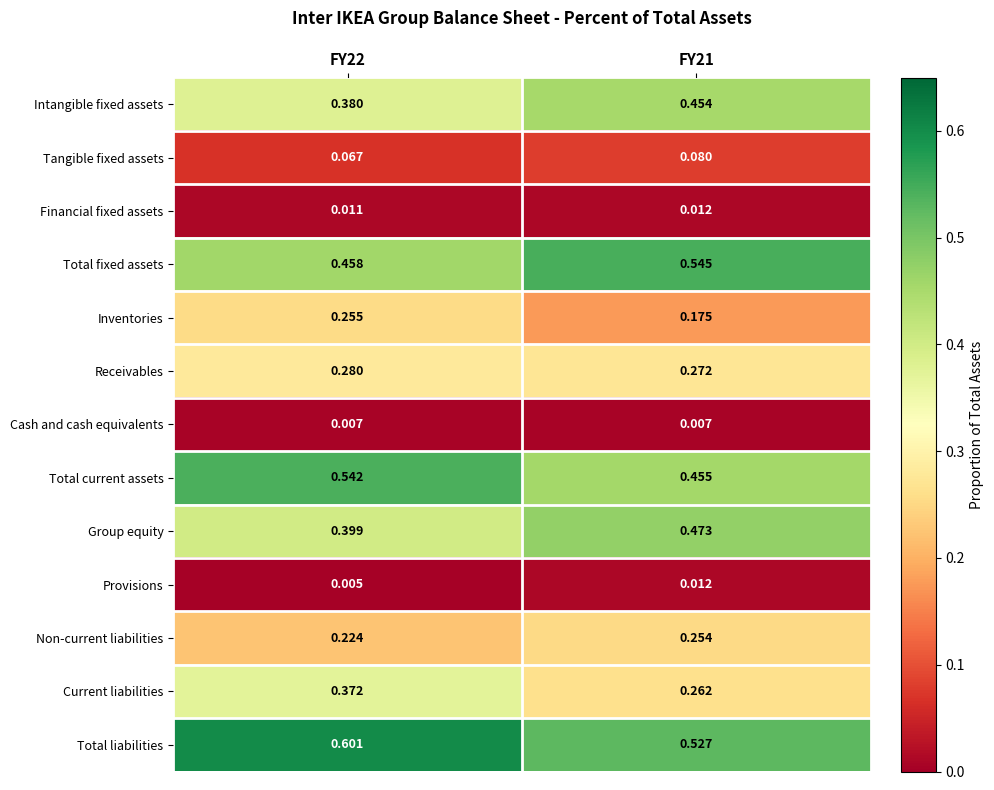

Is the value of Total current assets at FY21 greater than the value of Total liabilities at FY22?

No